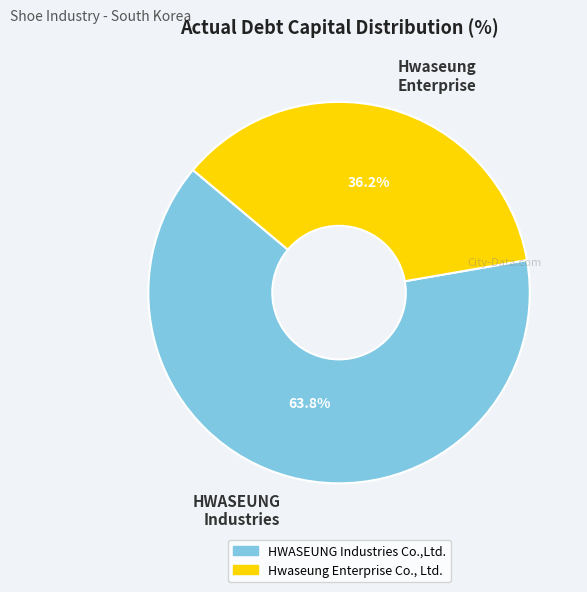

Is there any slice that represents more than half of the pie?

Yes